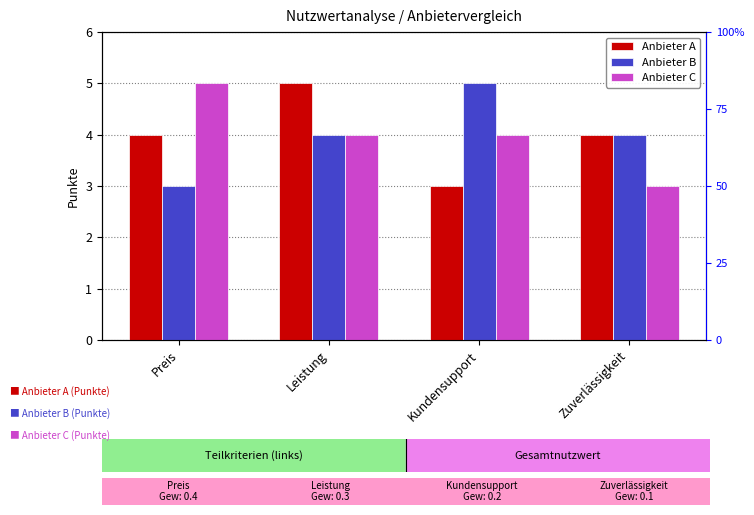

Count the Anbieter A values in the range 4 to 5.

3